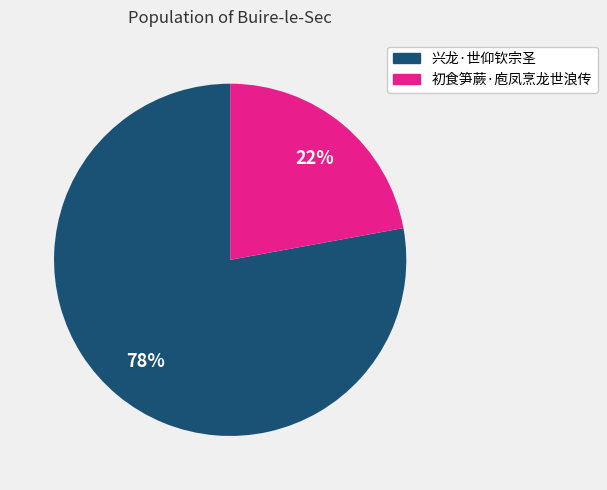

Is the sum of 初食笋蕨·庖凤烹龙世浪传 and 兴龙·世仰钦宗圣 greater than half?

Yes